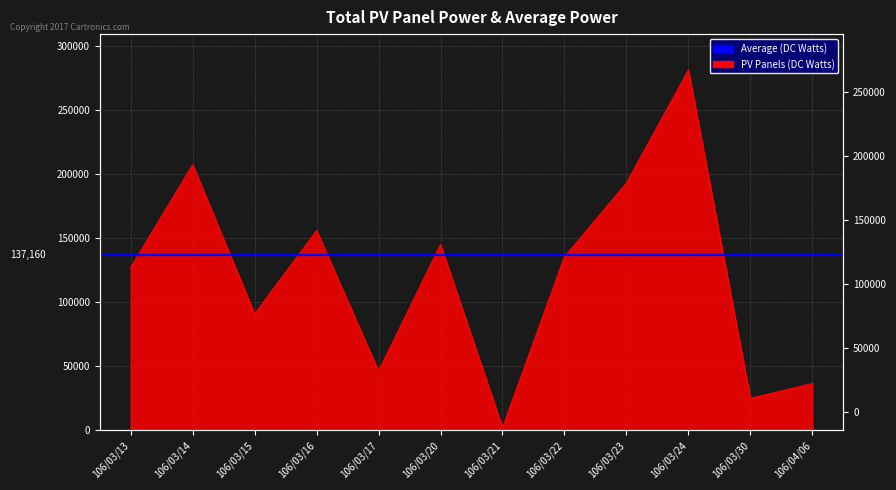

Does the chart have visible grid lines?

Yes